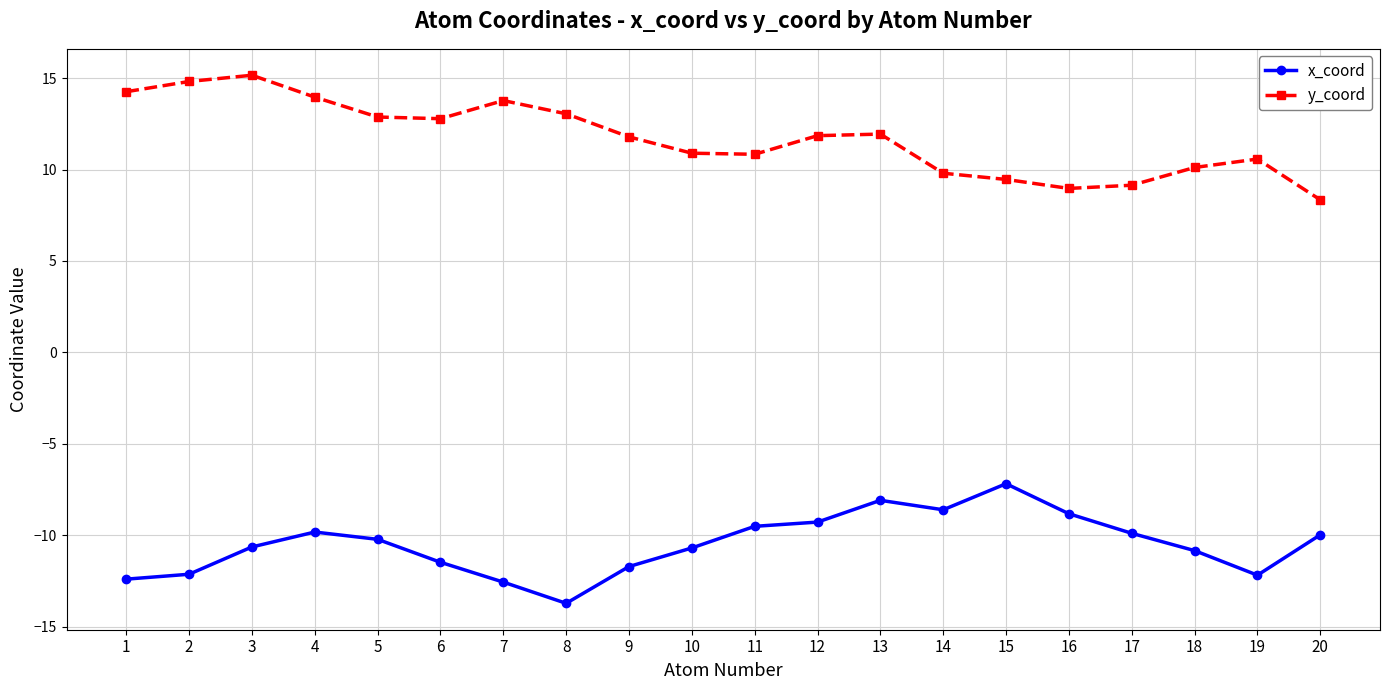

What is the minimum value shown in the chart?

-13.7